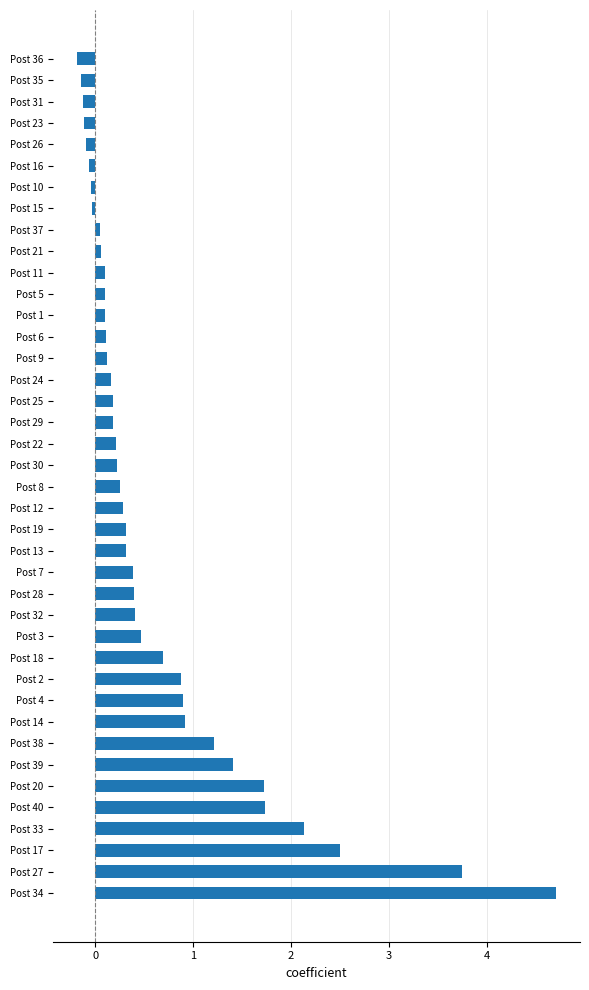

True or false: the data shows 0.1 at Post 6.

True